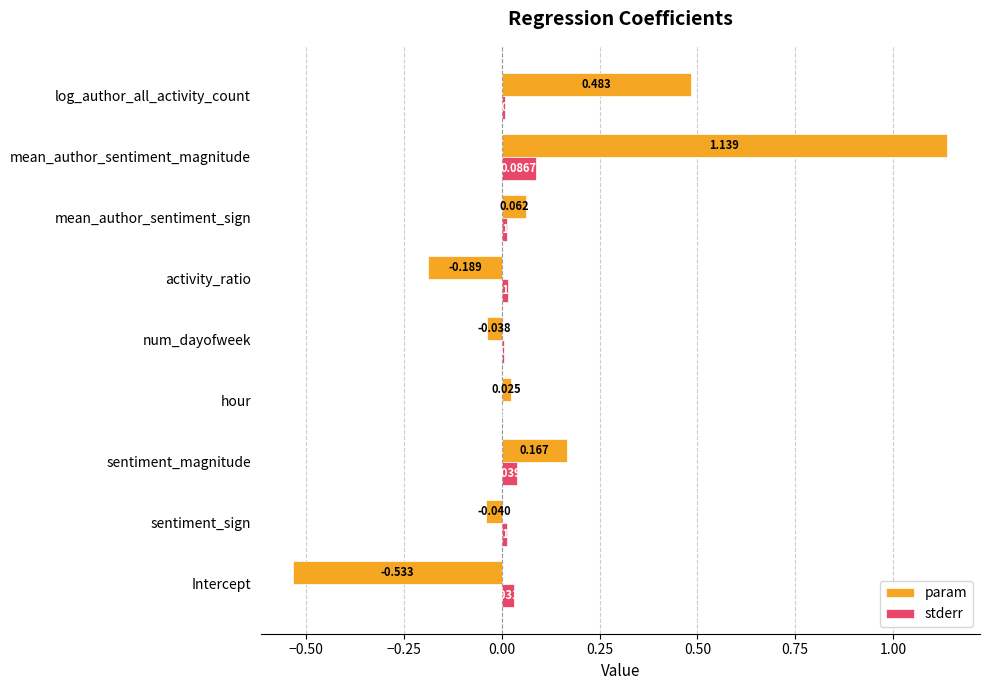

Between num_dayofweek and activity_ratio, which series saw the biggest shift?

param